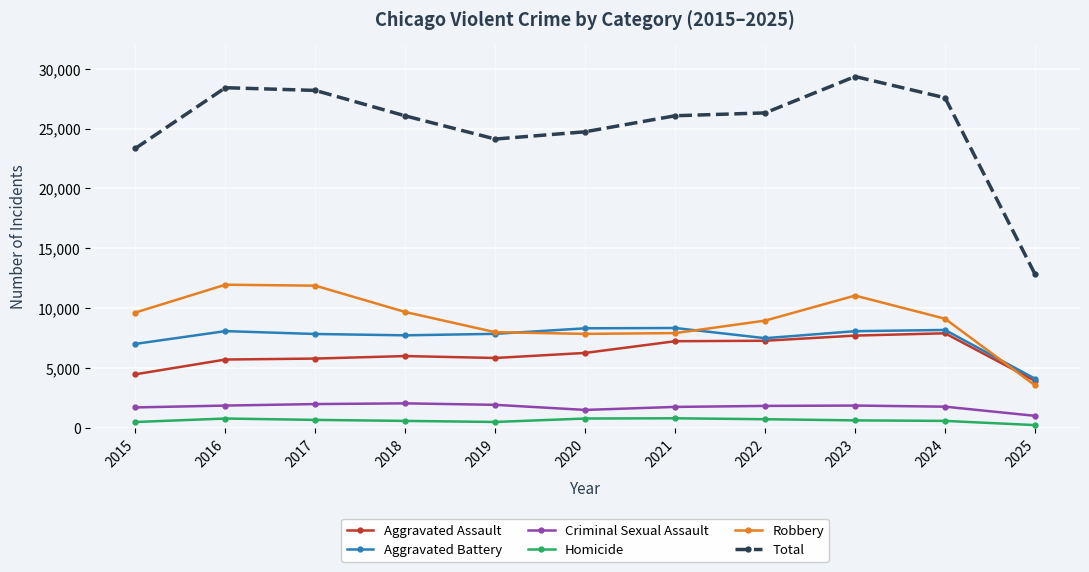

What is the sum of the Criminal Sexual Assault values at 2018 and 2015?

3766